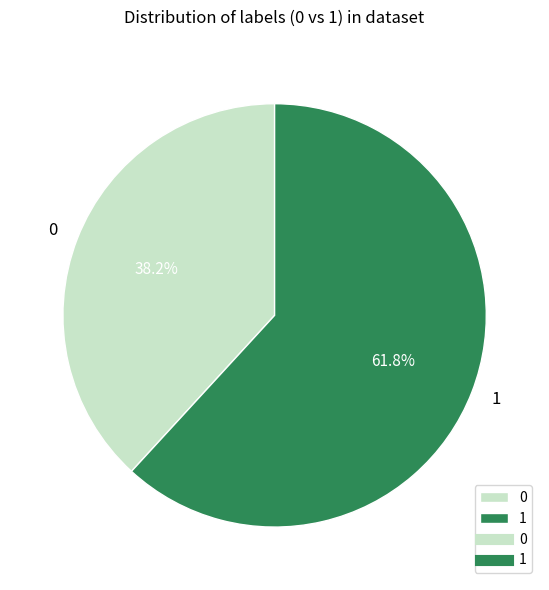

What portion of the pie excludes 1?

38.2%